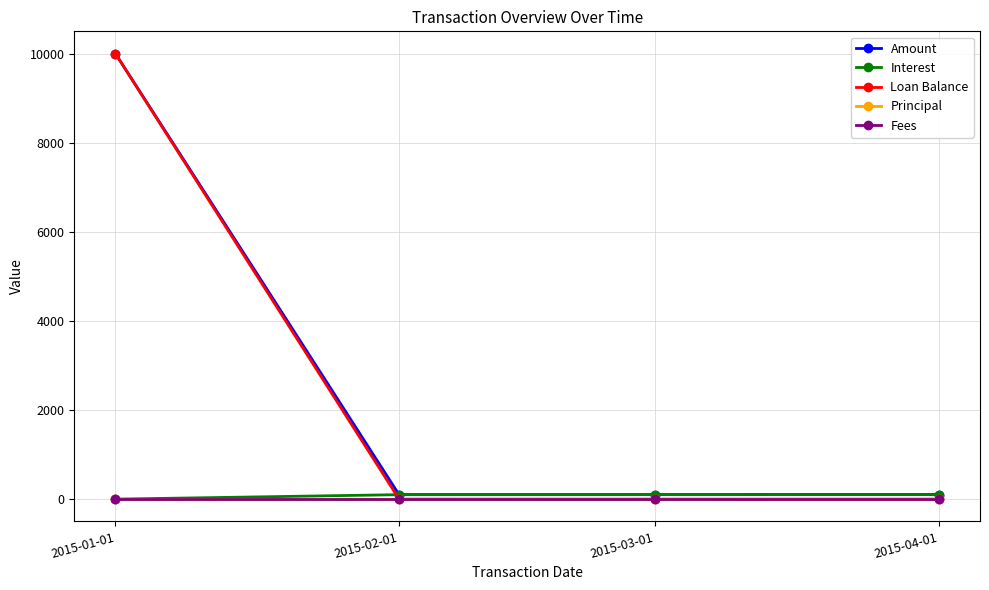

How many data points in Interest are less than 101?

2